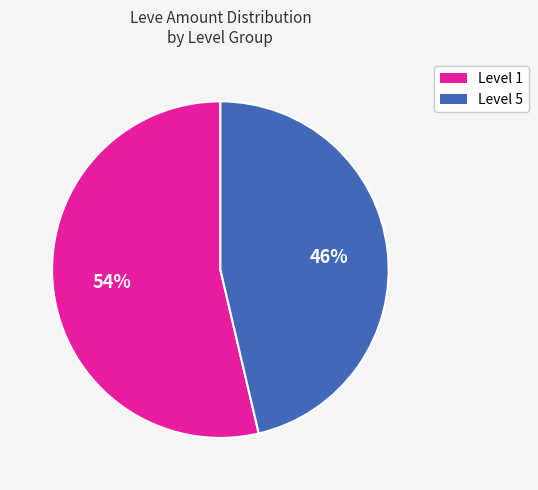

Between Level 5 and Level 1, which is larger?

Level 1